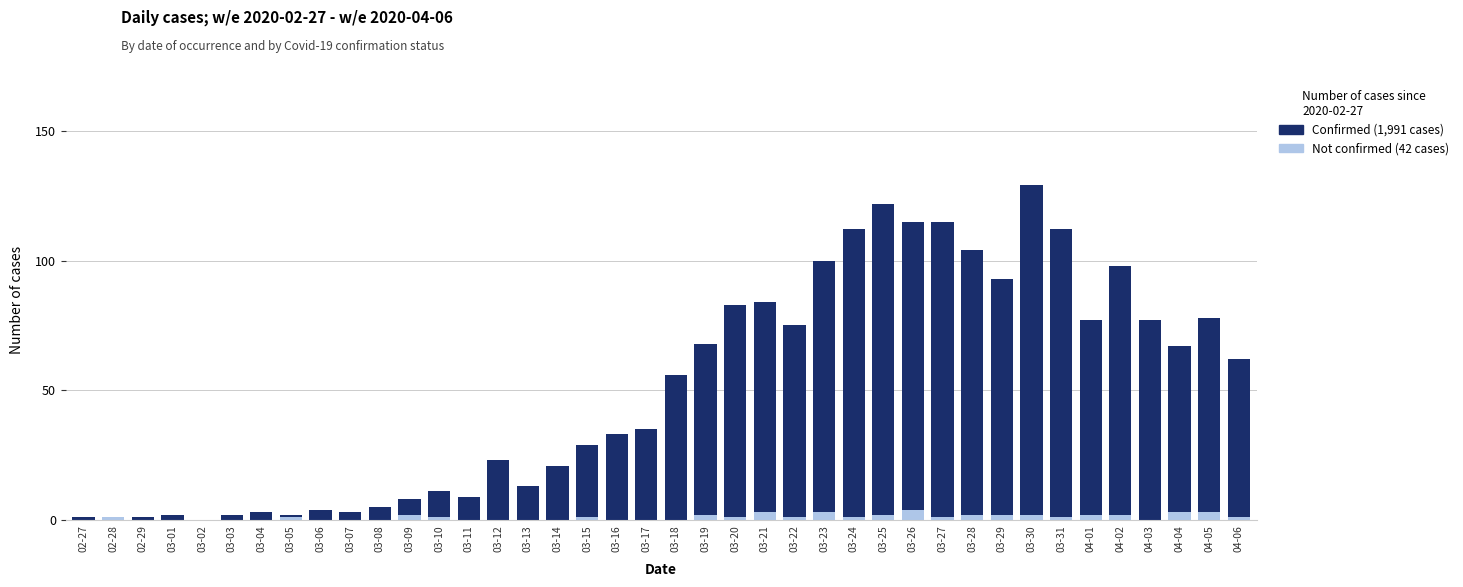

At which category is the sum across all series the highest?

03-30